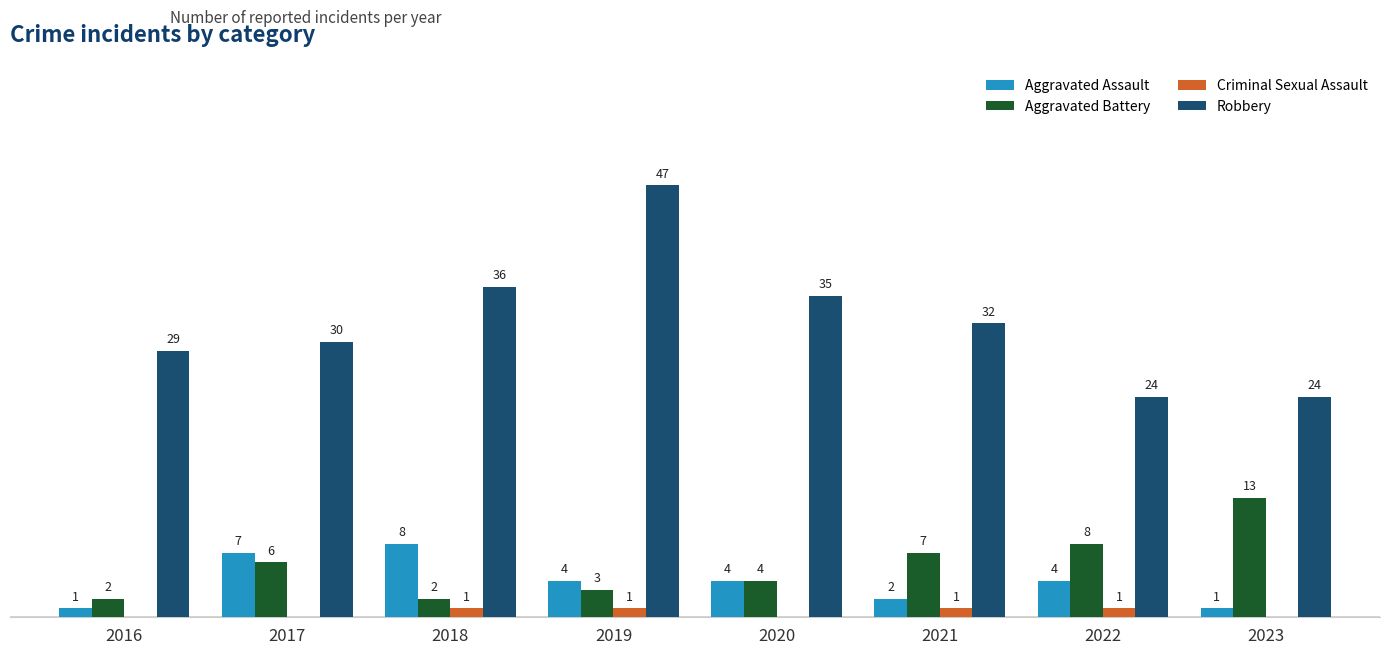

What are all the series names shown in the legend?

Aggravated Assault, Aggravated Battery, Criminal Sexual Assault, Robbery